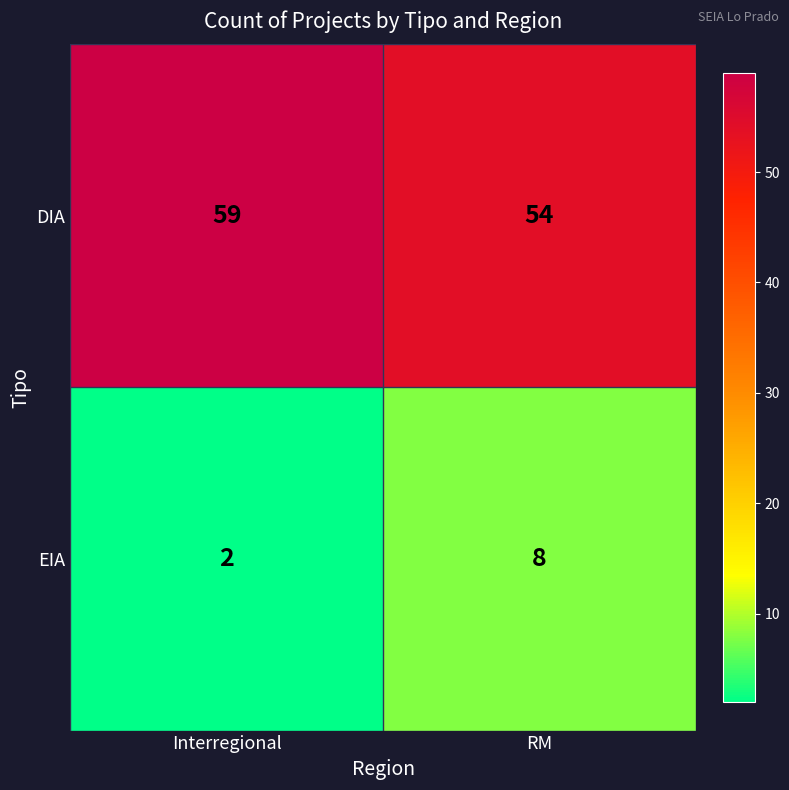

Rank the series by their average value, from lowest to highest.

EIA, DIA